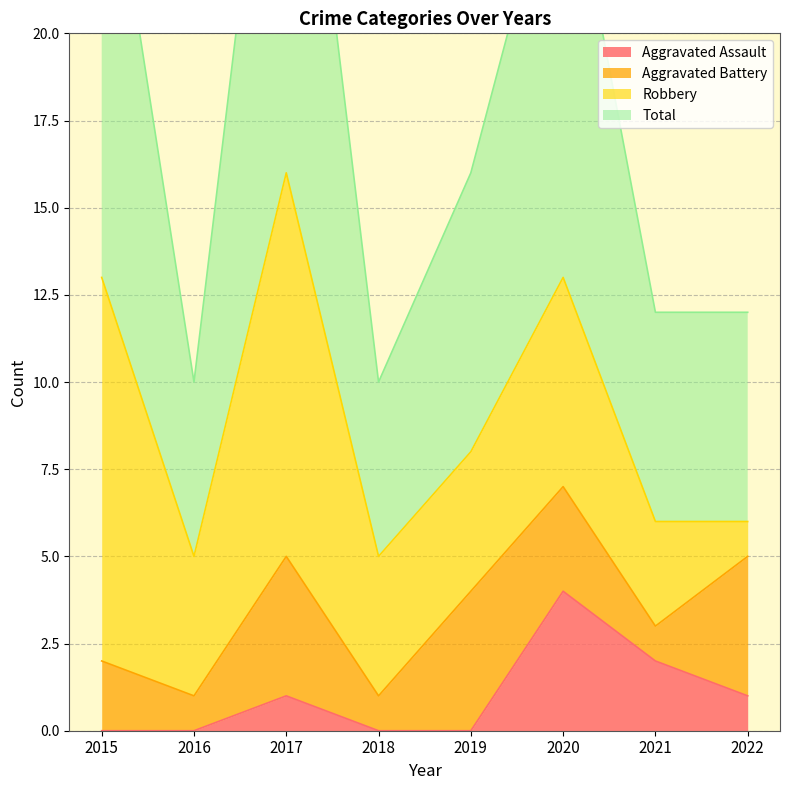

True or false: Total and Aggravated Assault intersect in this chart.

False